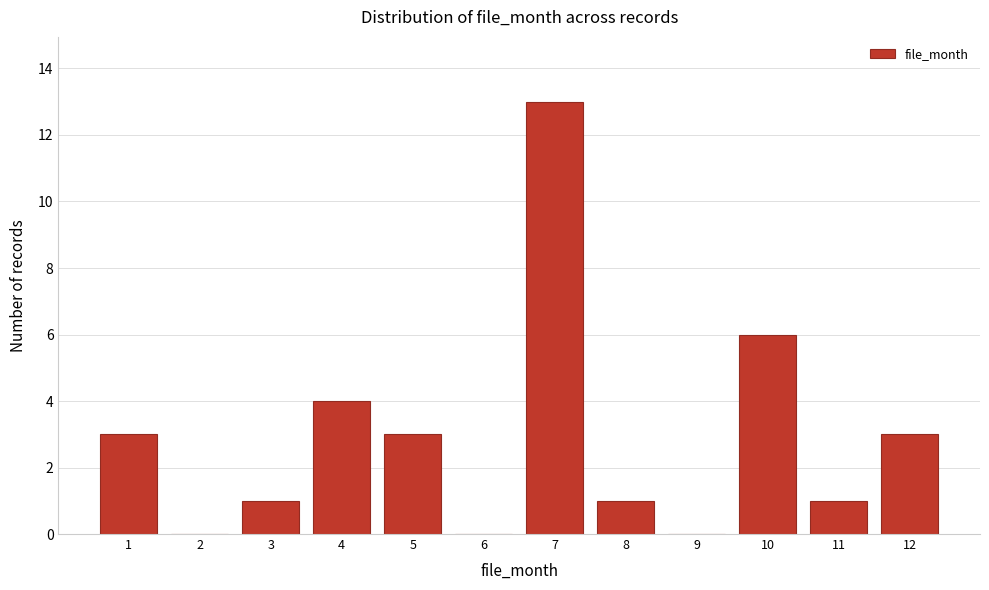

Reading left to right, list all the values displayed in this chart.

1=3	2=0	3=1	4=4	5=3	6=0	7=13	8=1	9=0	10=6	11=1	12=3